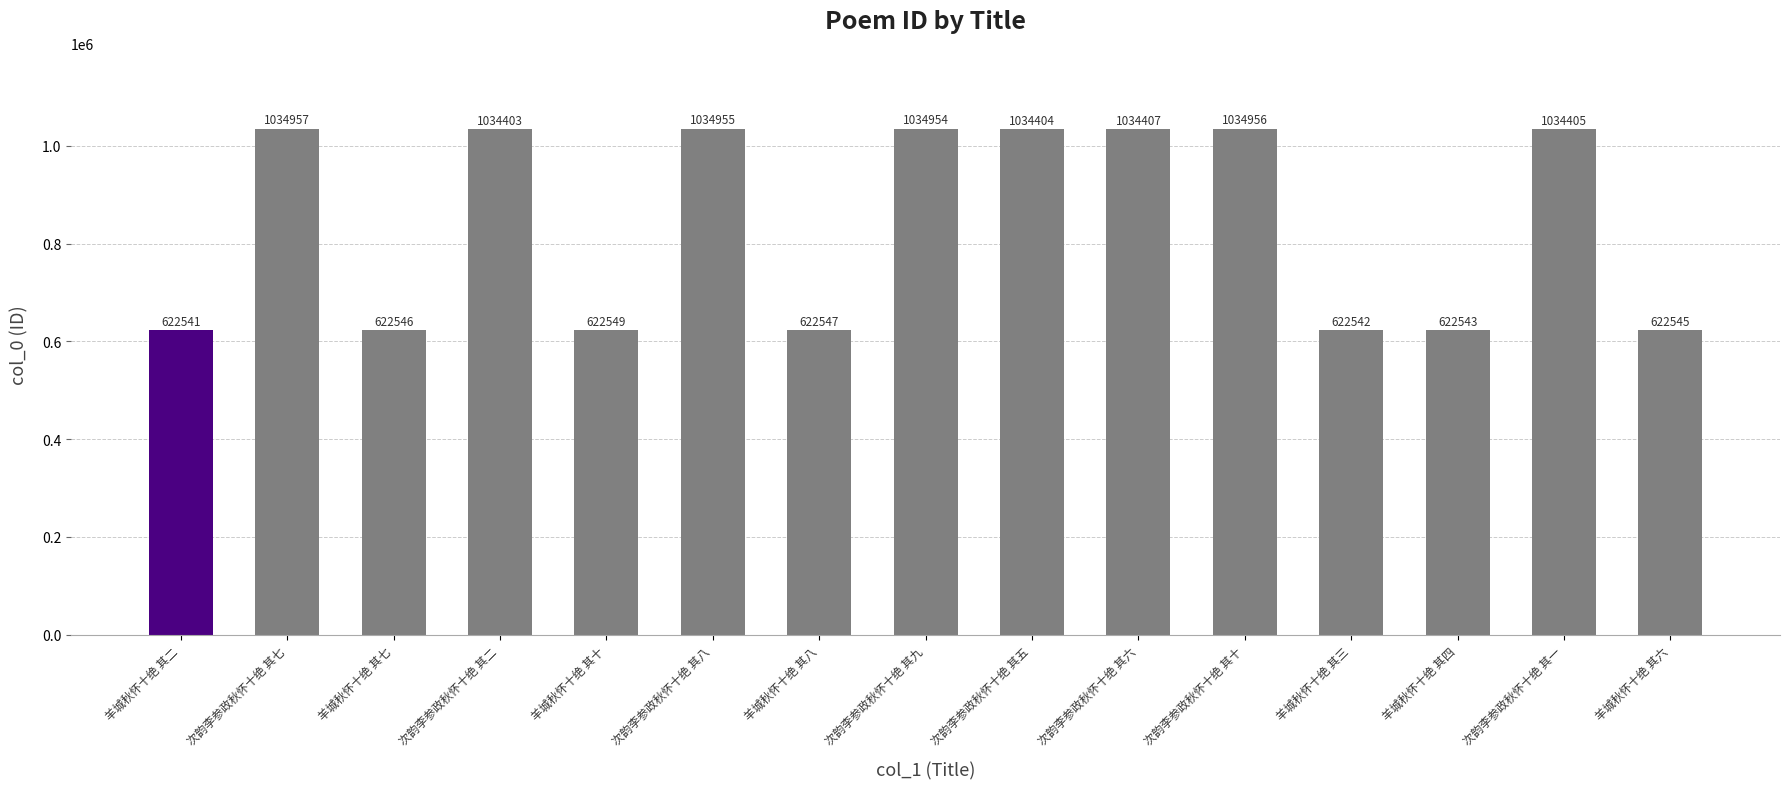

What is the approximate value at 次韵李参政秋怀十绝 其二, to the nearest 50?

1034400